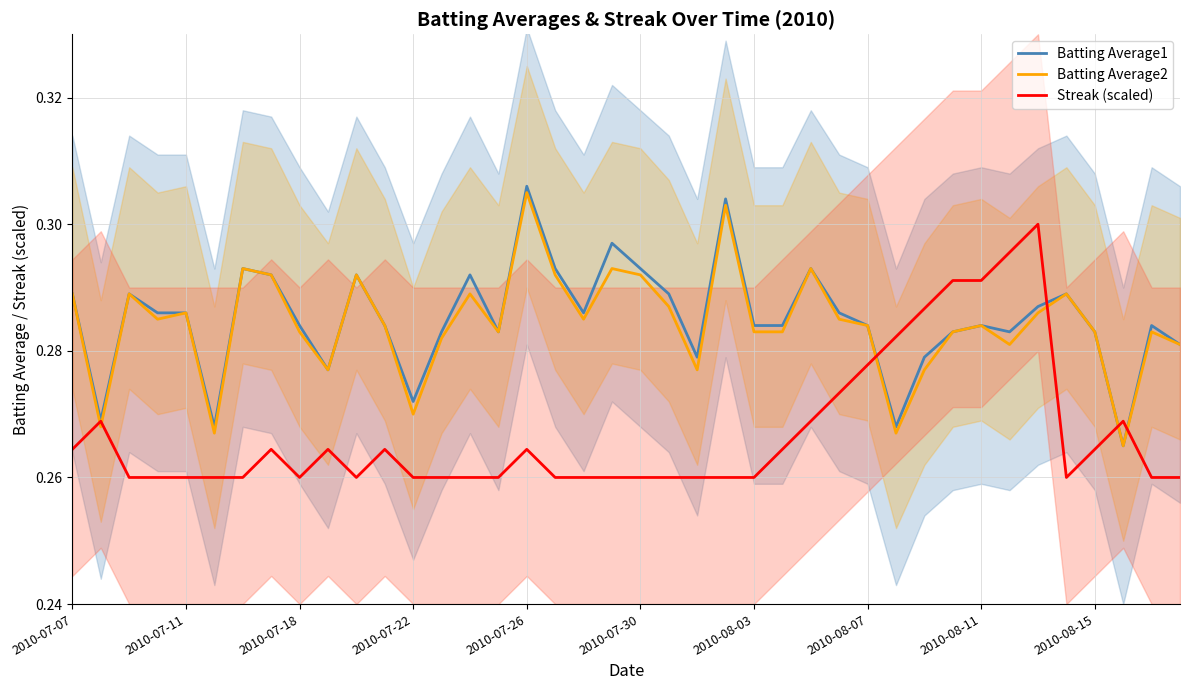

The Batting Average2 series shows 0.2 at 2010-07-30. True or false?

False